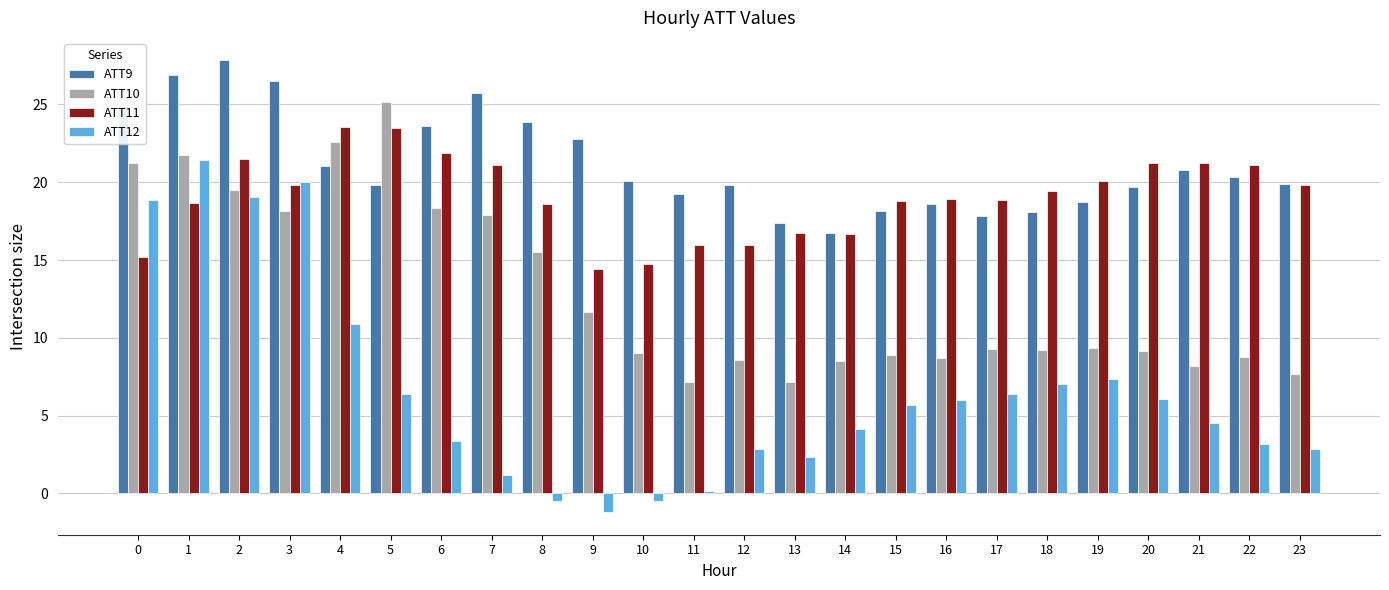

What is the maximum value for ATT10?

25.1